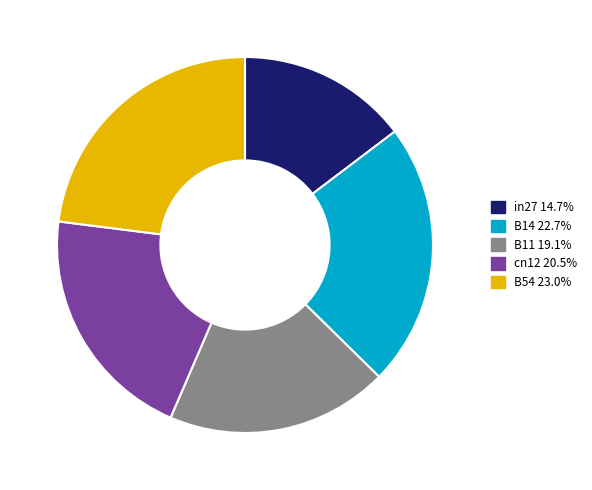

True or false: B11 accounts for 19% of the total.

True